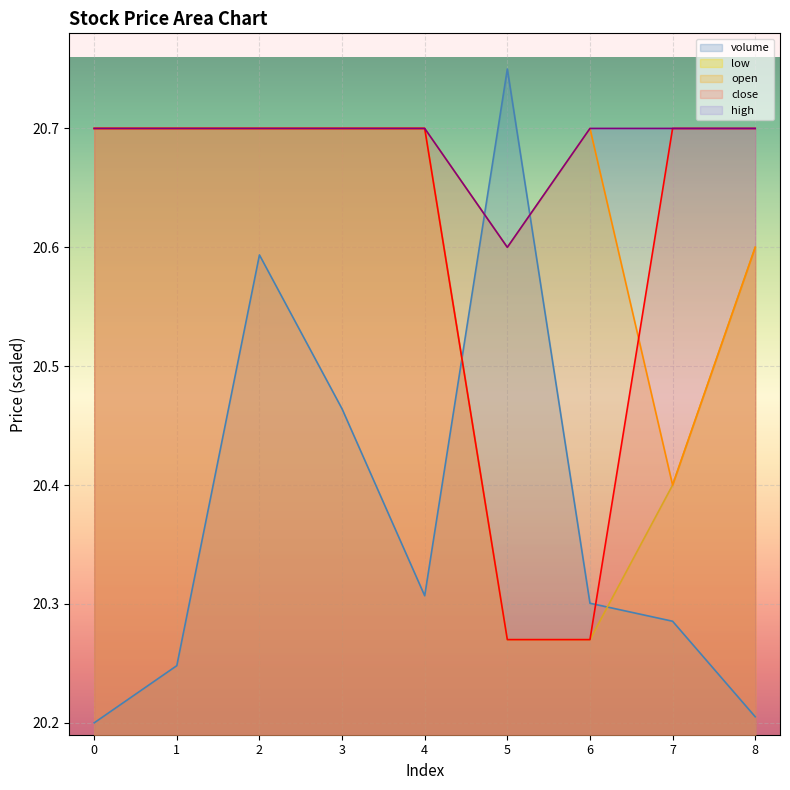

True or false: open and low cross at least once.

False